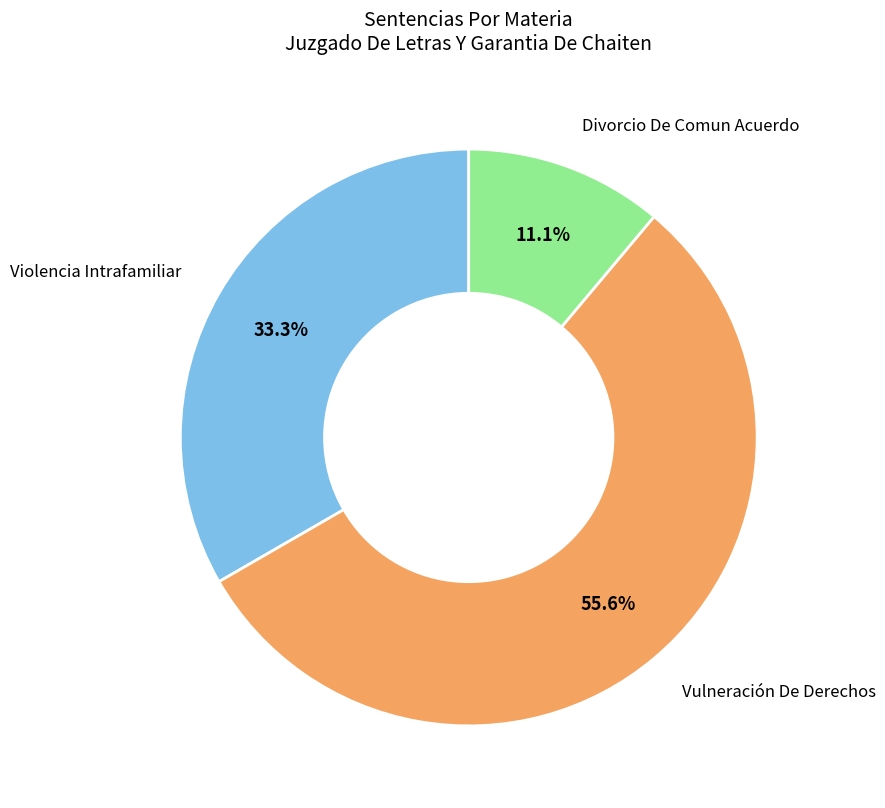

Does any single category account for the majority?

Yes